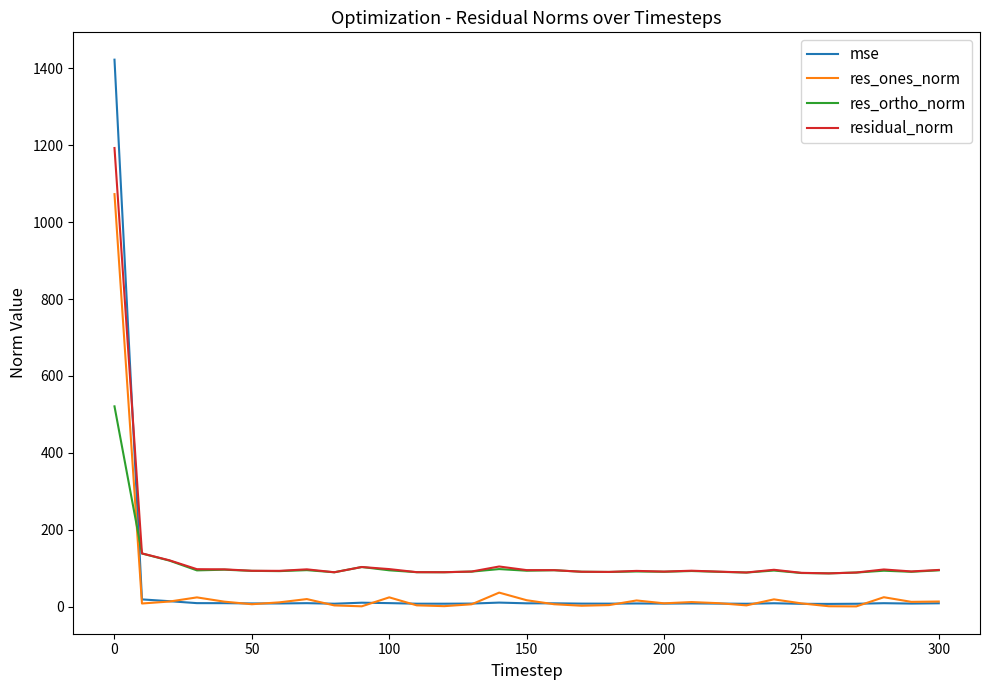

List the series in order of their peak value, highest first.

mse, residual_norm, res_ones_norm, res_ortho_norm